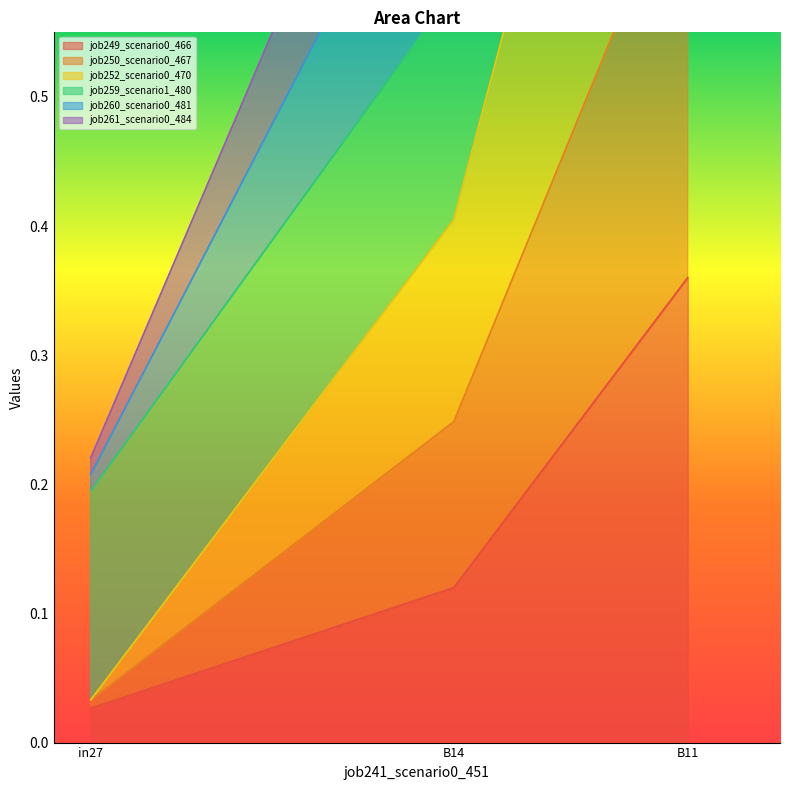

Rank the categories by job249_scenario0_466 value from lowest to highest.

in27, B14, B11